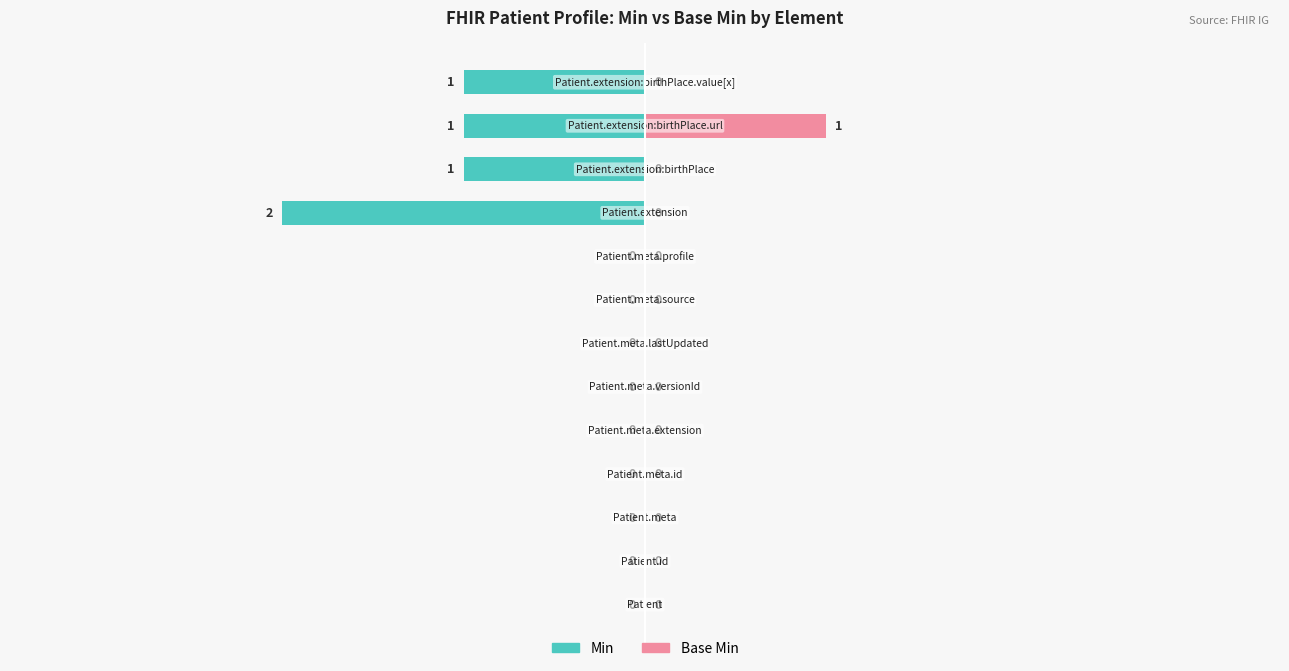

What is the sum of all Base Min values?

1